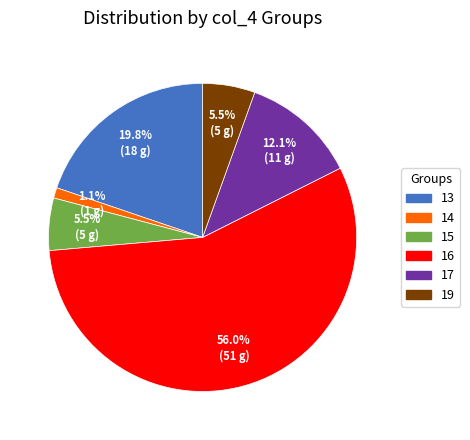

Which category has the smallest portion of the pie?

14